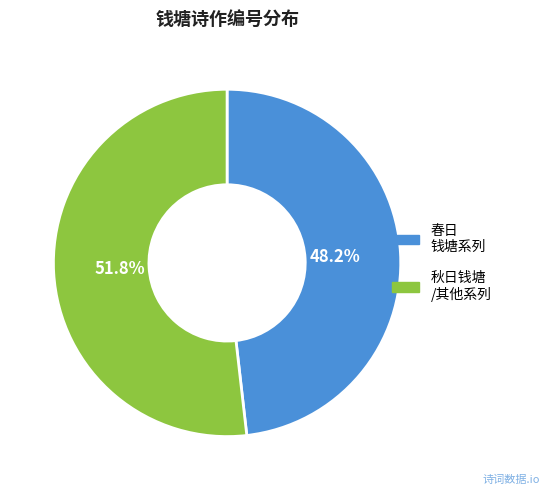

Is there any slice that represents more than half of the pie?

Yes